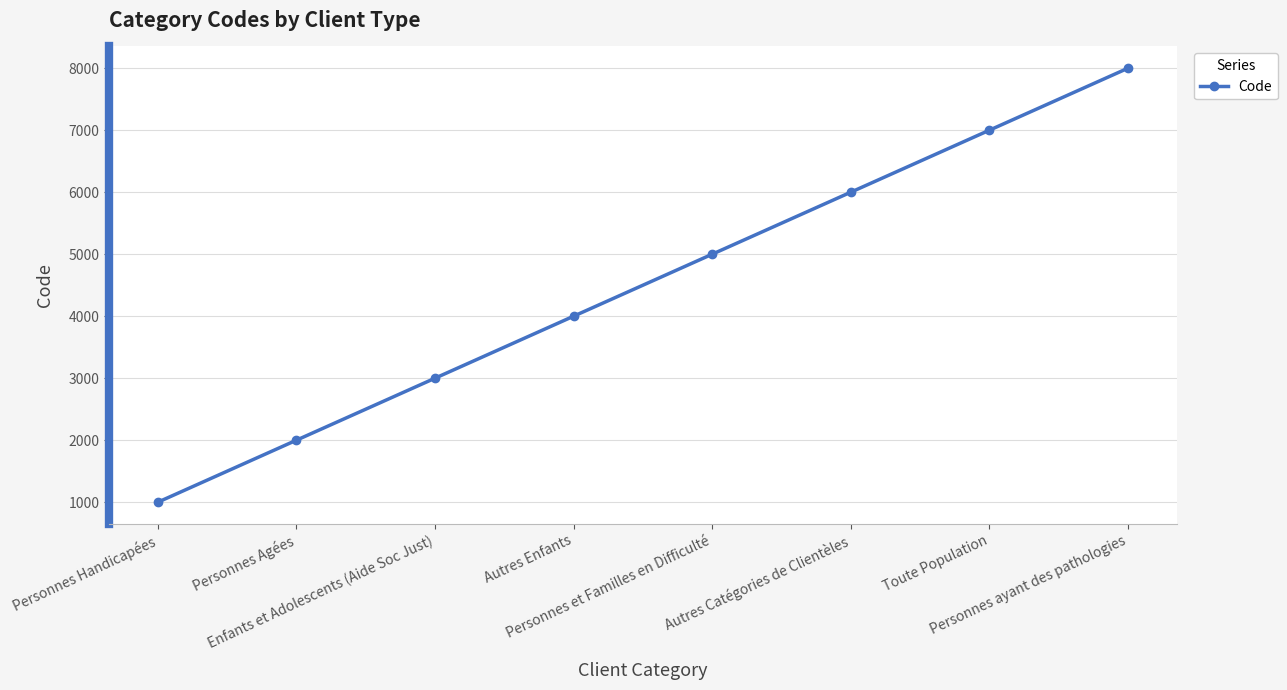

True or false: the data shows 1590 at Personnes et Familles en Difficulté.

False